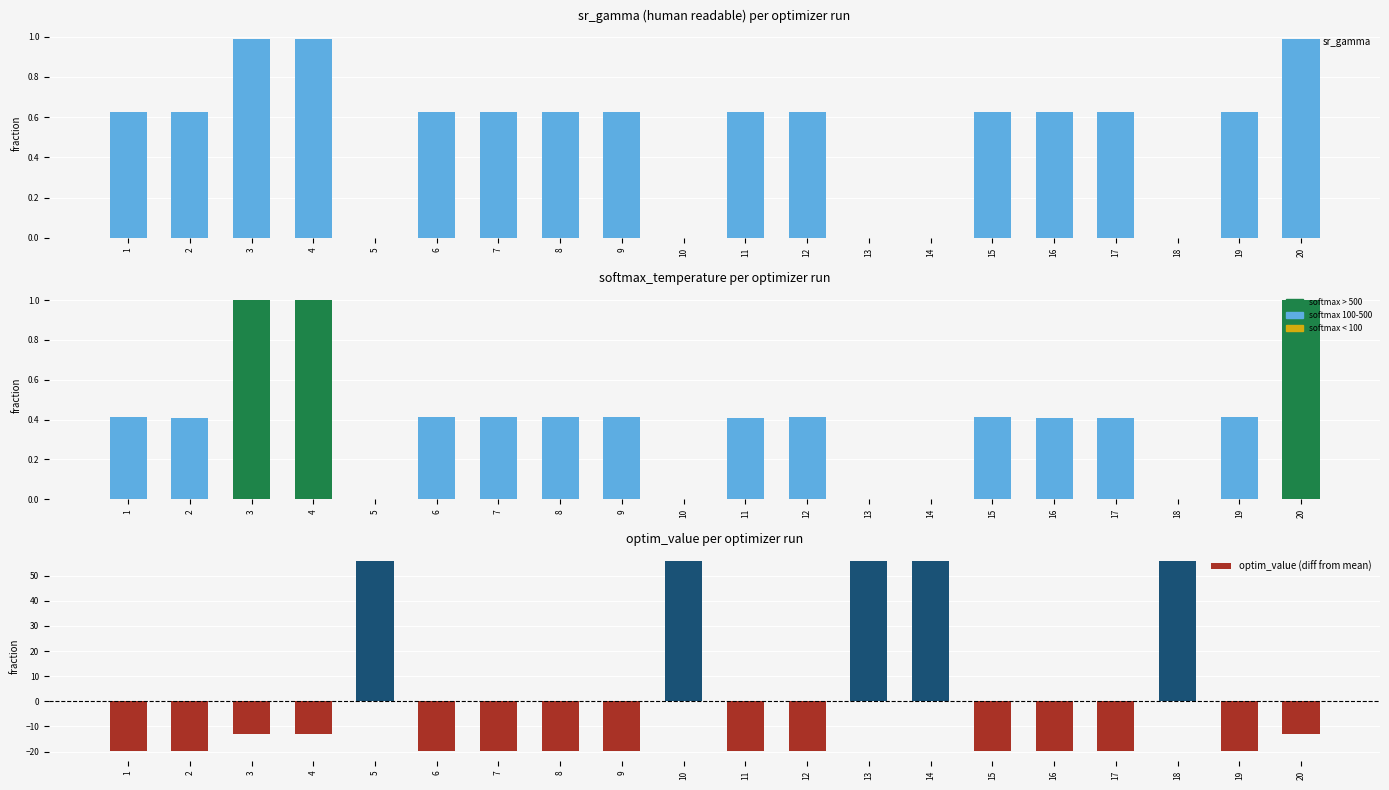

Rank the series by their maximum value, from highest to lowest.

optim_value (diff from mean), softmax_temperature, sr_gamma